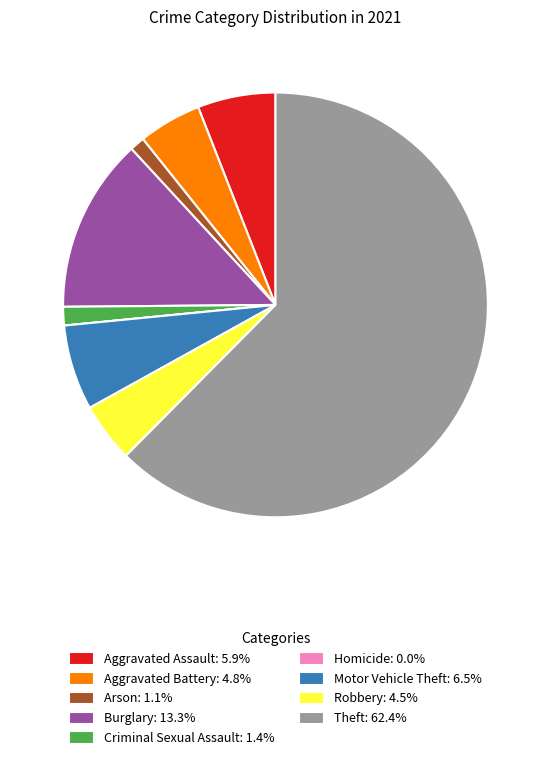

Is the sum of Robbery: 4.5% and Burglary: 13.3% greater than half?

No